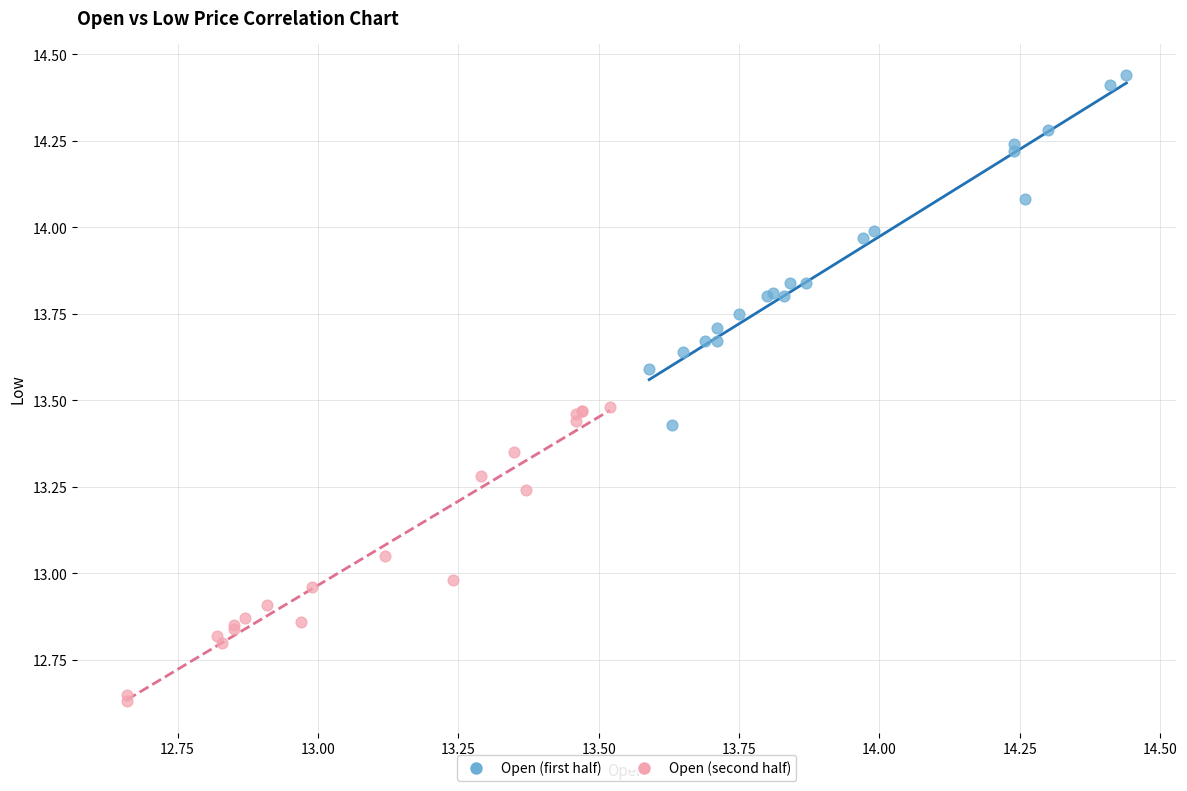

Which series has the widest spread of Y values?

Open (first half)